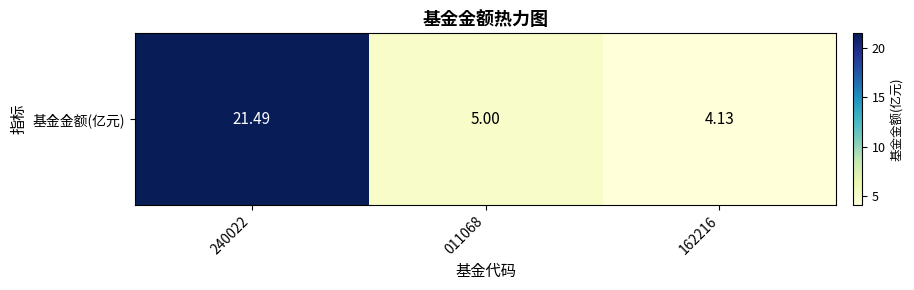

What is the ratio of the value at 162216 to the value at 011068?

0.8